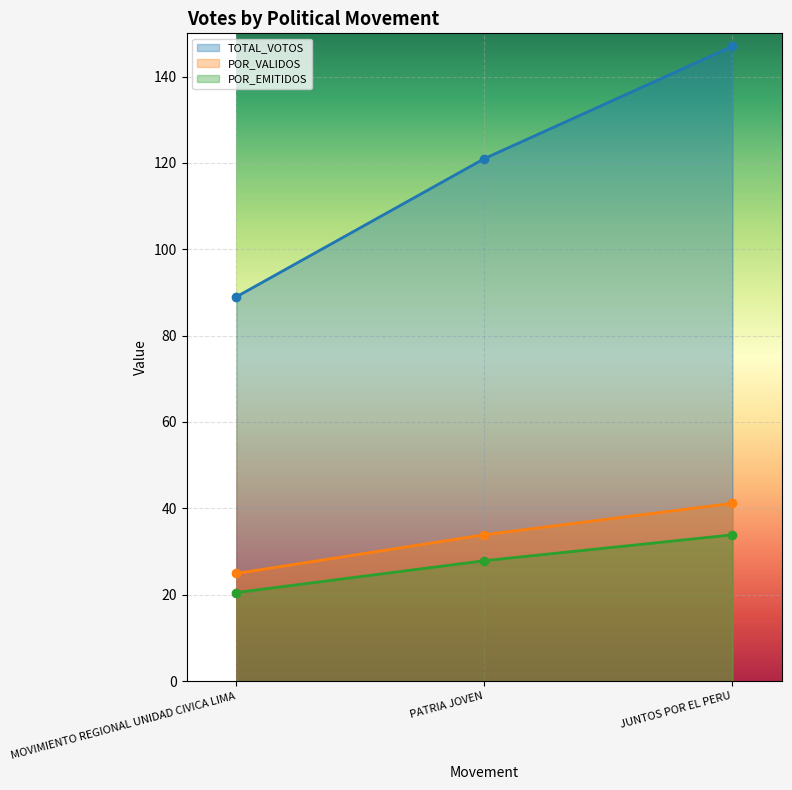

Reading left to right, list all the values displayed in this chart.

TOTAL_VOTOS: MOVIMIENTO REGIONAL UNIDAD CIVICA LIMA=89.0	PATRIA JOVEN=121.0	JUNTOS POR EL PERU=147.0
POR_VALIDOS: MOVIMIENTO REGIONAL UNIDAD CIVICA LIMA=24.9	PATRIA JOVEN=33.9	JUNTOS POR EL PERU=41.2
POR_EMITIDOS: MOVIMIENTO REGIONAL UNIDAD CIVICA LIMA=20.5	PATRIA JOVEN=27.9	JUNTOS POR EL PERU=33.9